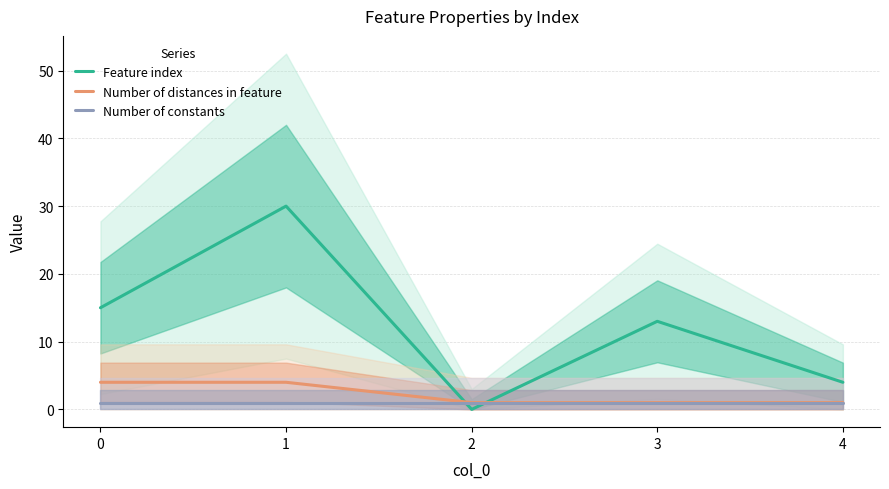

Reading right to left, transcribe all the data shown in this chart.

Feature index: 4	13	0	30	15
Number of distances in feature: 1	1	1	4	4
Number of constants: 1	1	1	1	1